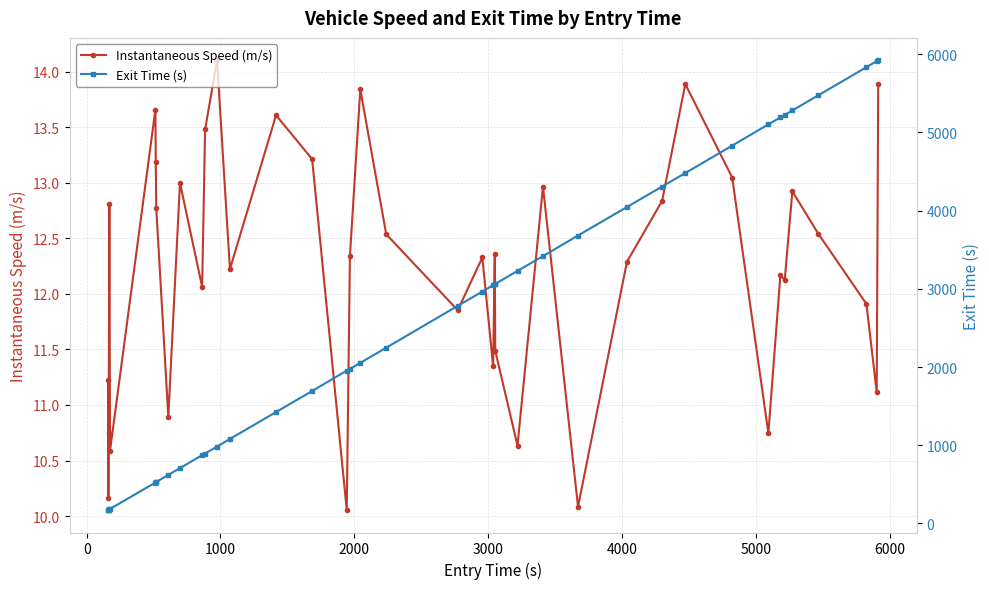

What is the maximum value for Instantaneous Speed (m/s)?

14.1